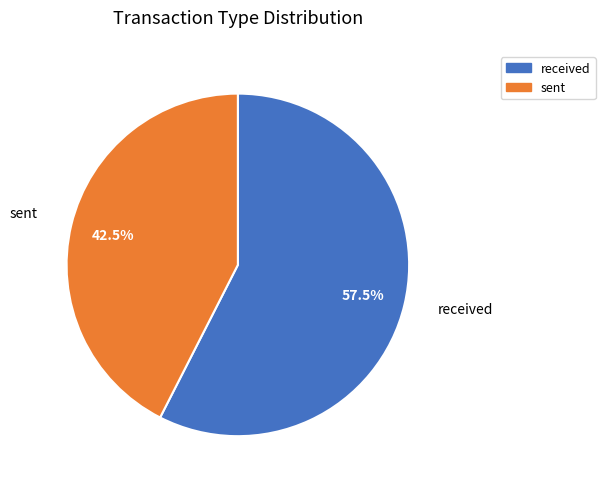

Between received and sent, which is larger?

received